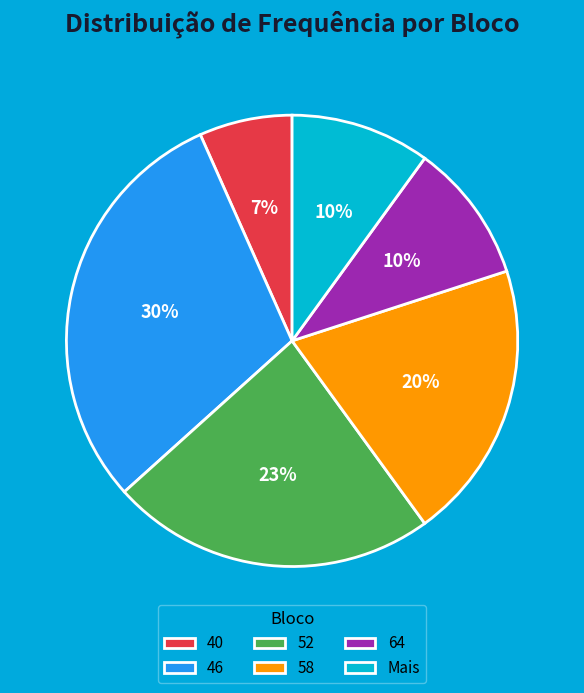

To the nearest percent, what portion does Mais represent?

10%